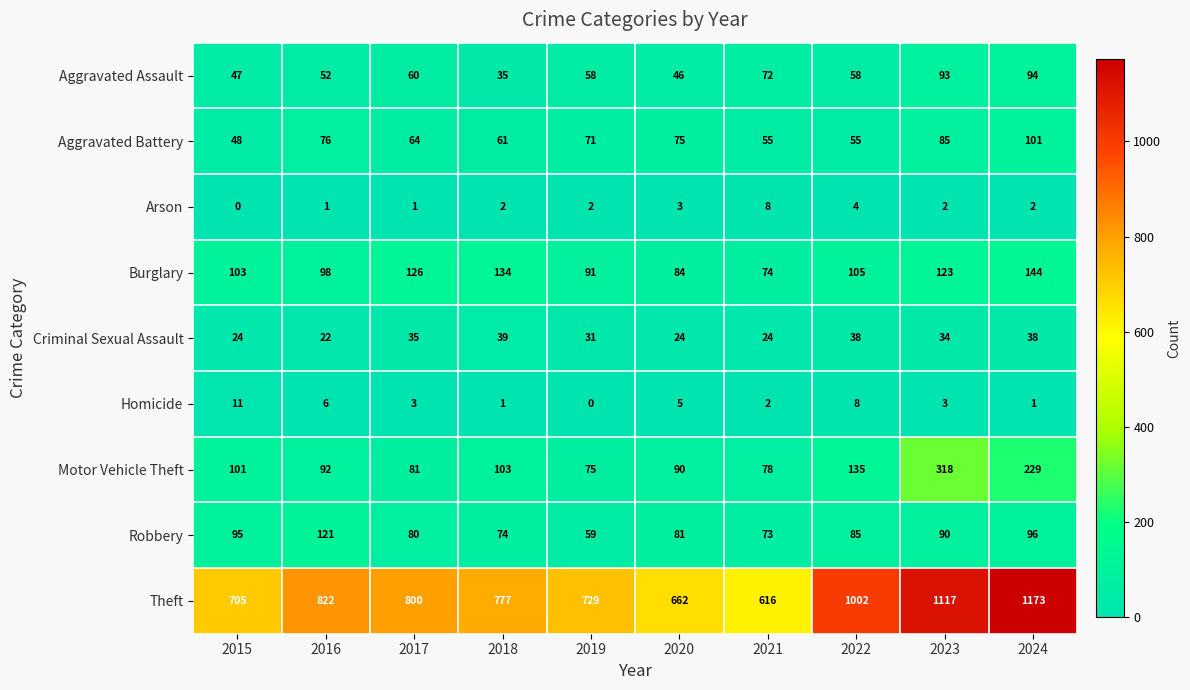

Count the number of categories in the chart.

10